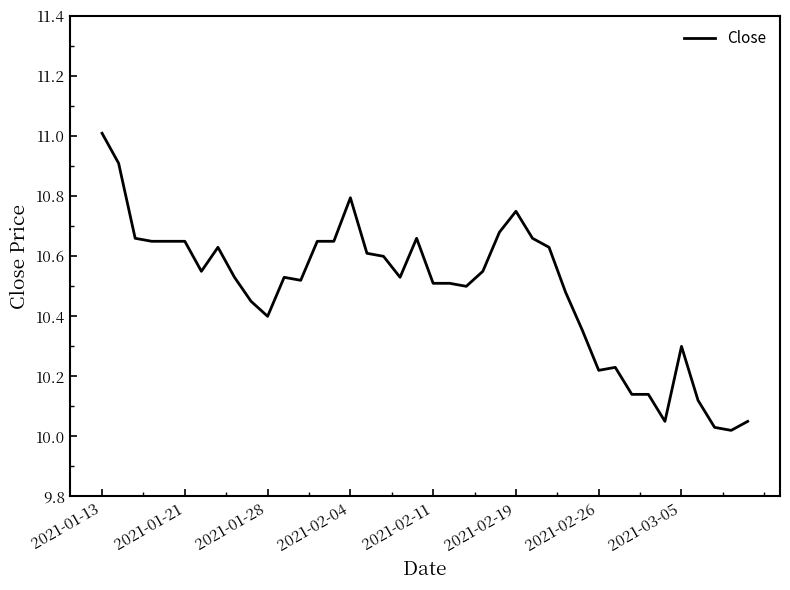

What is the maximum value shown in the chart?

11.0